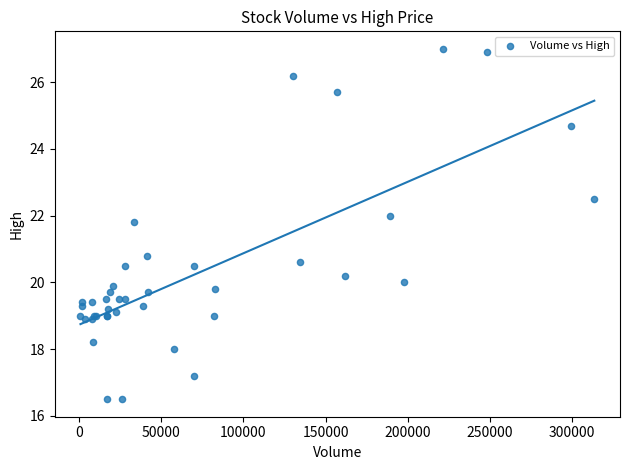

What Y value in the scatter plot is closest to 21?

20.8